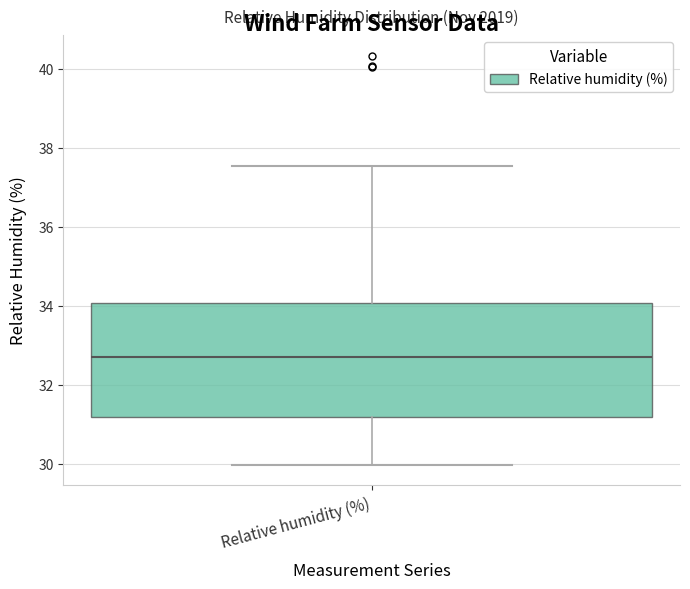

Read this box plot against the y-axis: the position of the median line, the range covered by the box, and the ends of both whiskers. The values are not printed on the chart, so give them approximately, as read against the axis.

median 32.8, box 31.2 to 34.0, whiskers 30.0 to 37.6